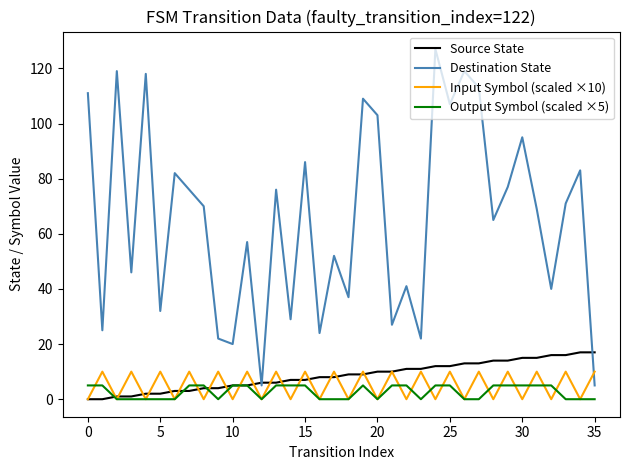

Which series has the largest range (max minus min)?

Destination State